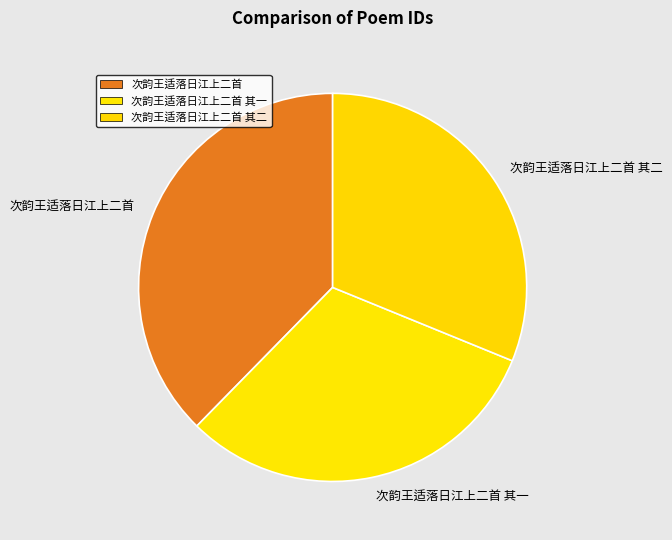

Which slice is the largest?

次韵王适落日江上二首